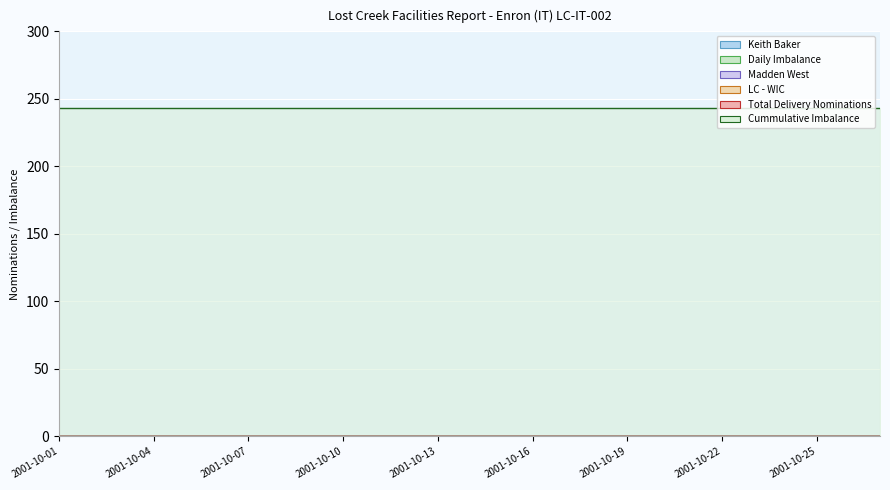

True or false: Cummulative Imbalance has more than 2 points higher than both neighbors.

False